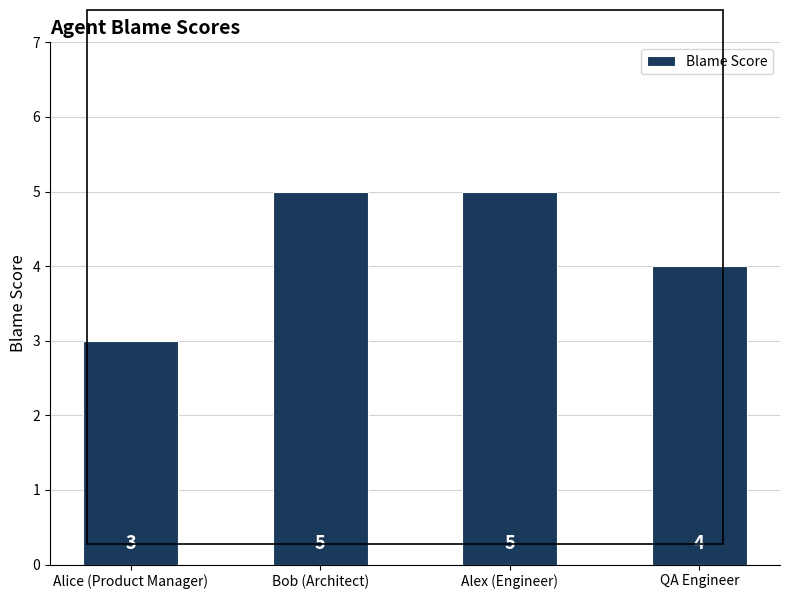

Are the bars horizontal?

No